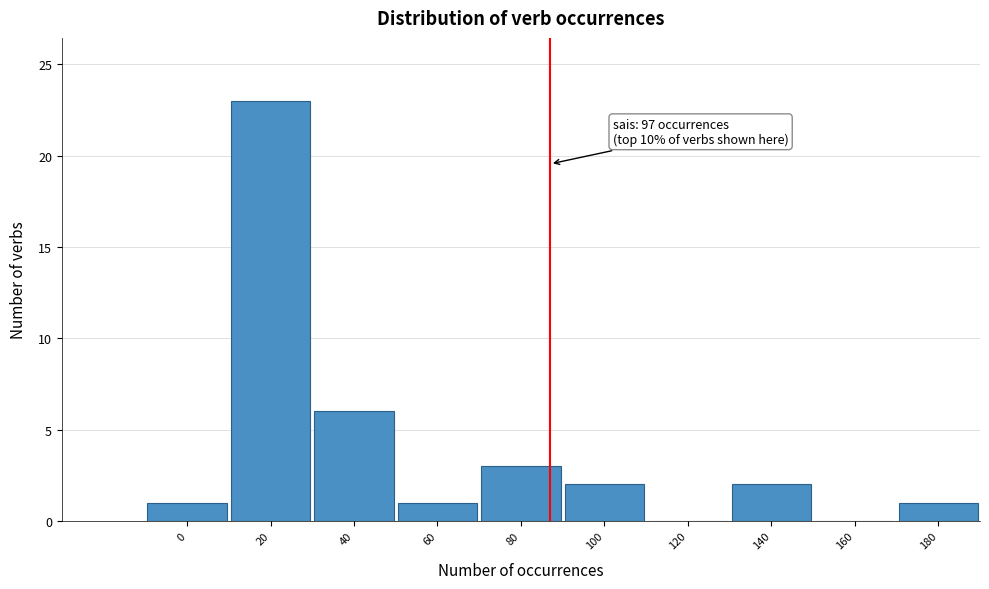

Reading right to left, extract all data points from this chart.

180=1	160=0	140=2	120=0	100=2	80=3	60=1	40=6	20=23	0=1